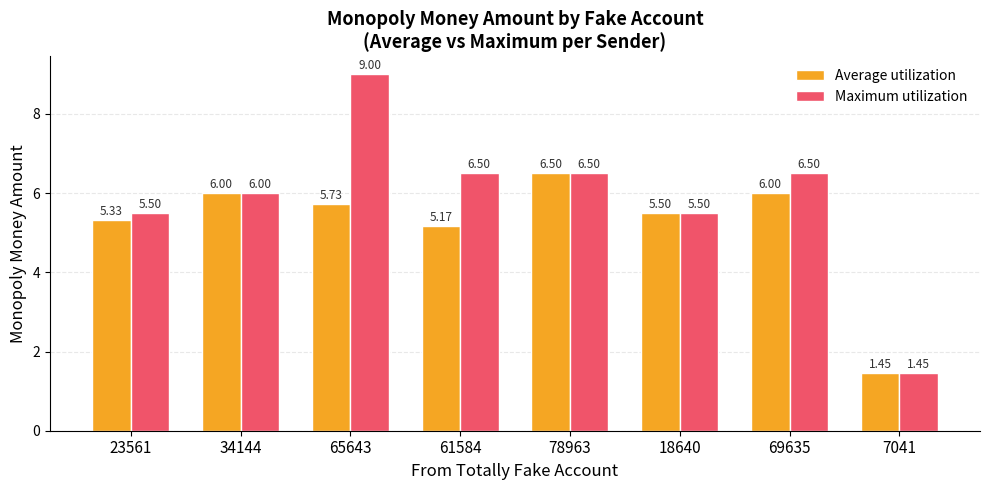

How many groups of bars are there?

8